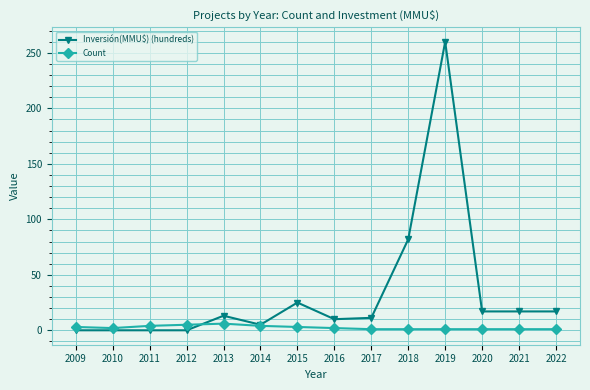

Where is Inversión(MMU$) (hundreds) nearest to the value 130?

2018